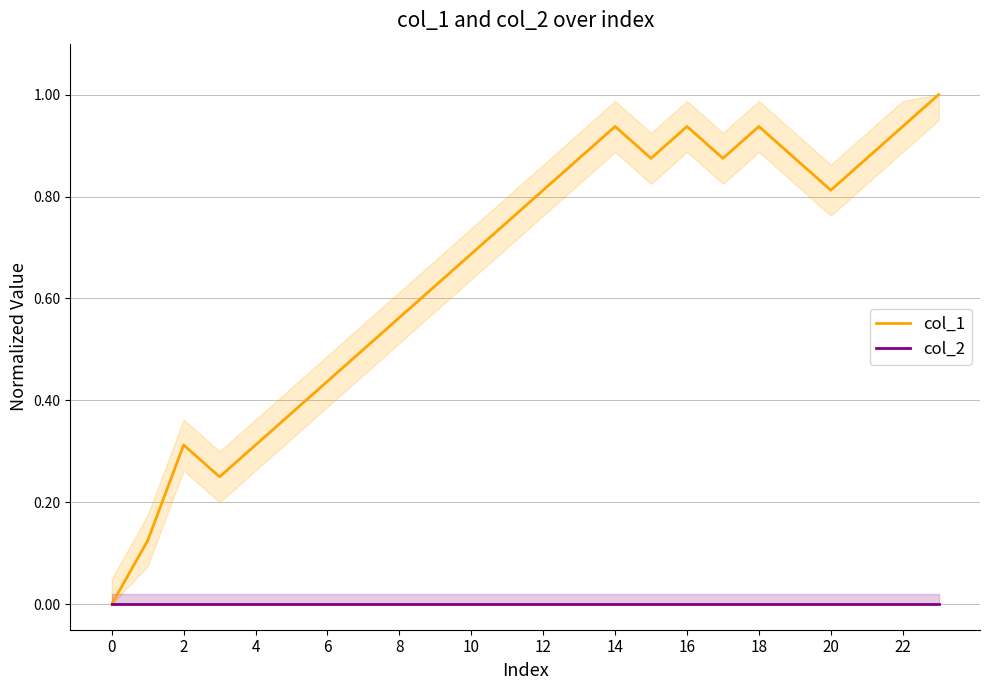

Which series has the largest total across all categories?

col_1